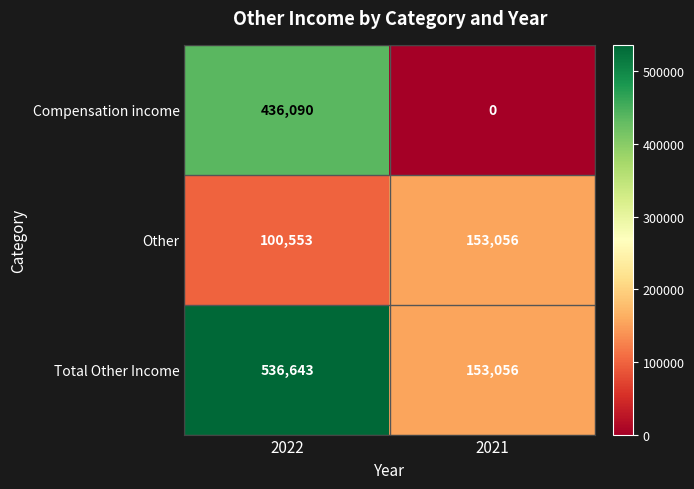

Which series changed the most between 2022 and 2021?

Compensation income